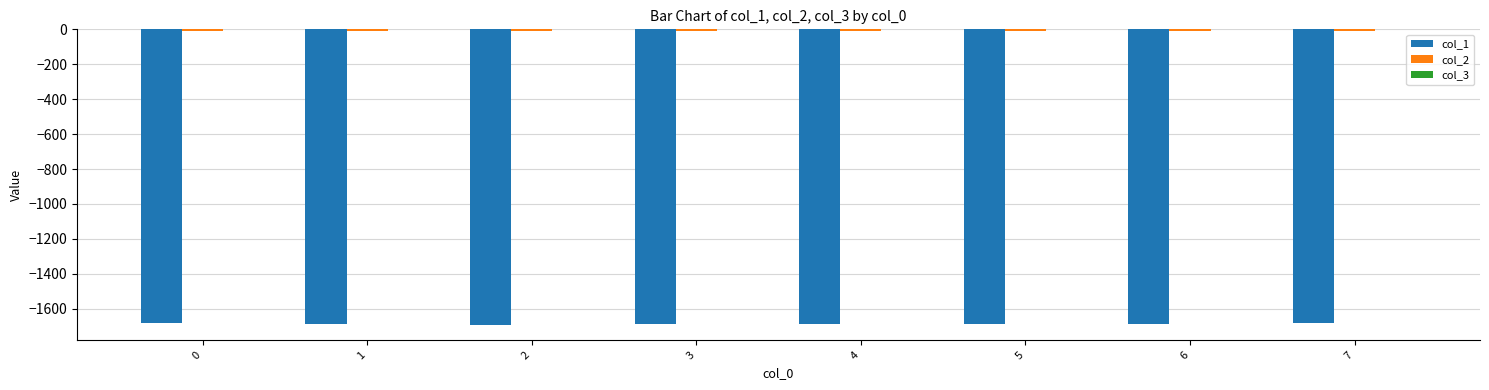

The value of col_1 at 6 is -1685.1. True or false?

True